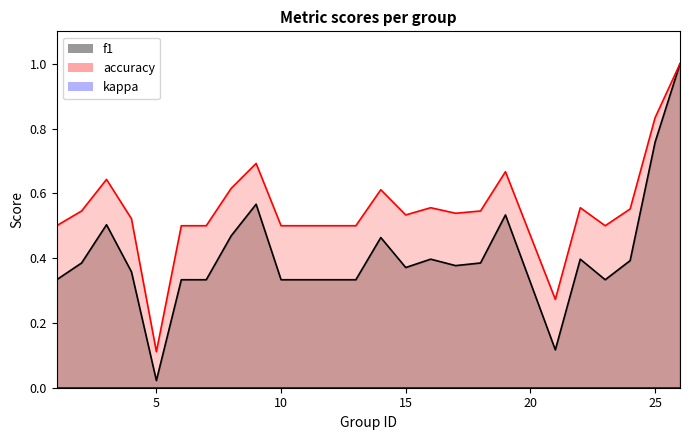

At which category is the sum across all series the highest?

26